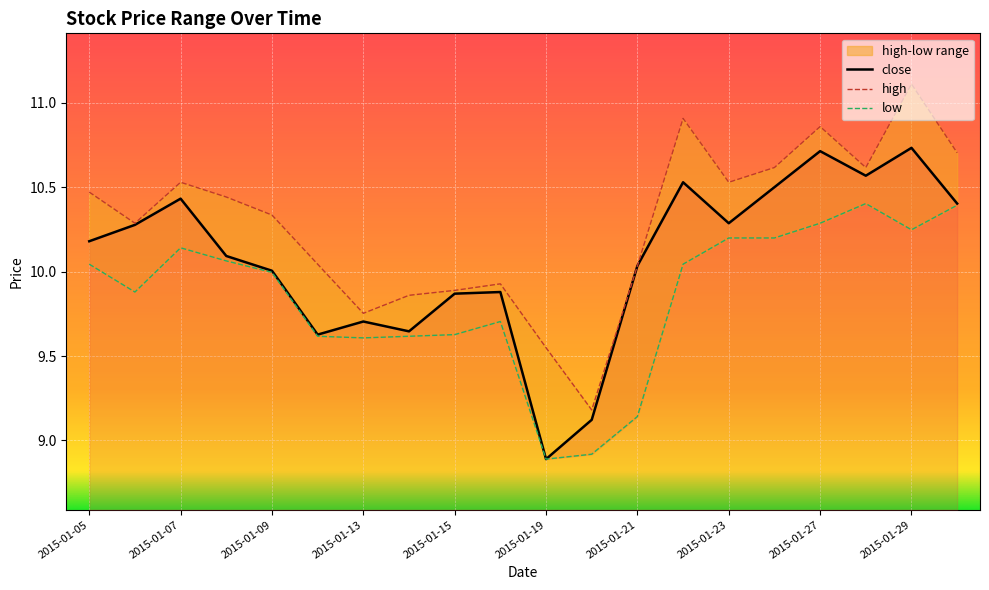

The value of high at 2015-01-09 is 3.3. True or false?

False